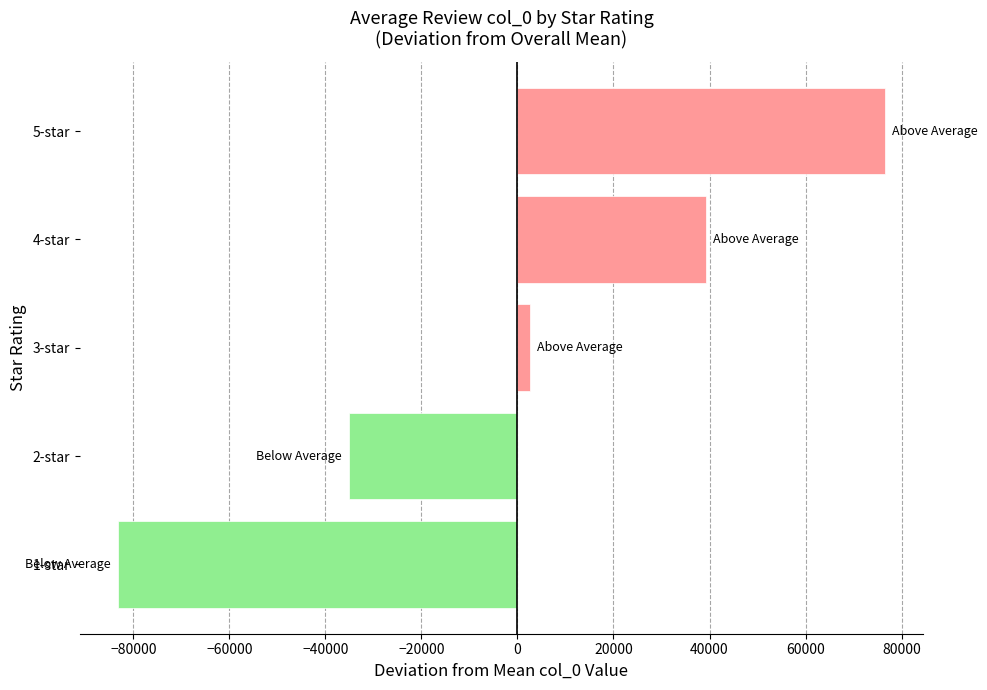

The value at 2-star is -61815.9. True or false?

False